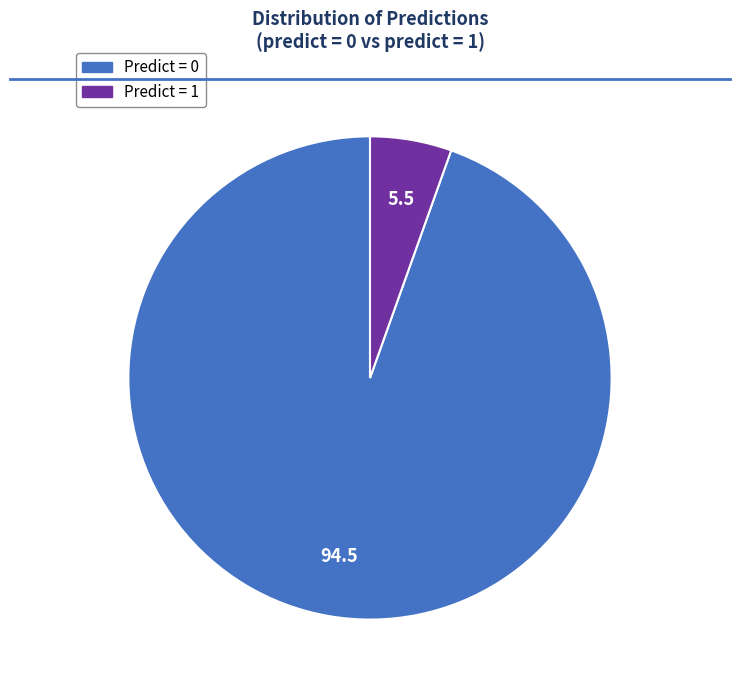

Is there a majority slice in this chart?

Yes